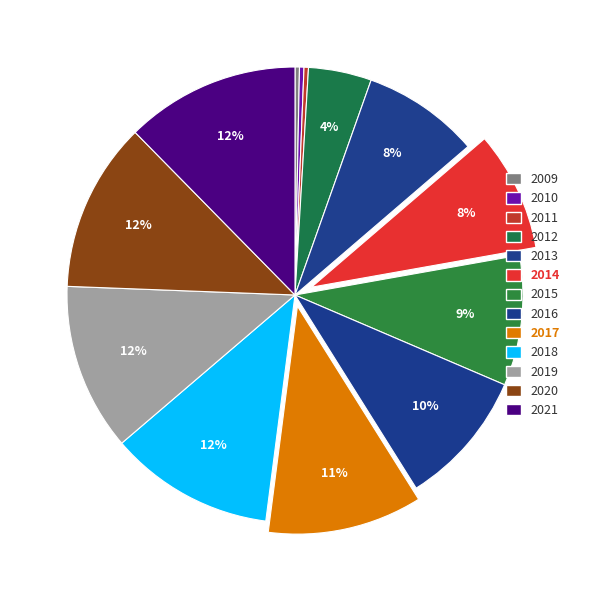

Is 2011 the majority of the pie?

No